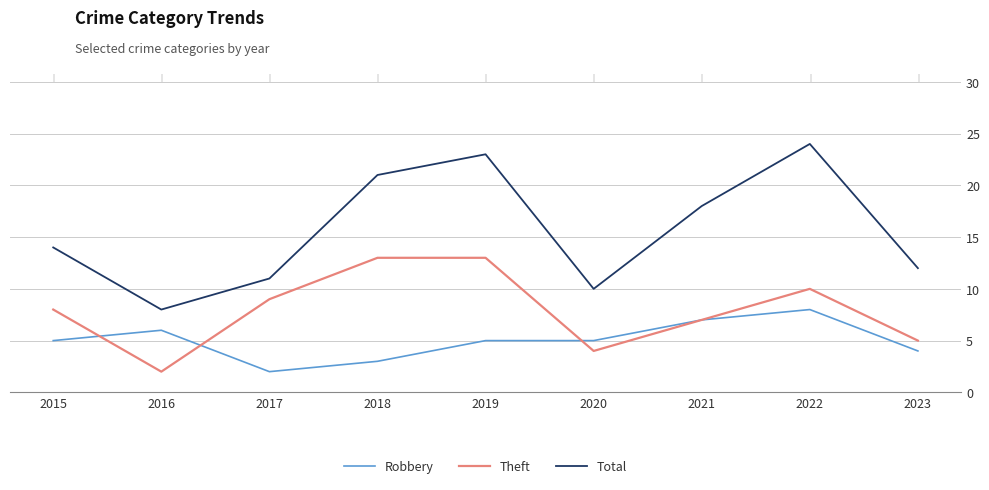

Is it true that Robbery equals 7 at 2023?

False